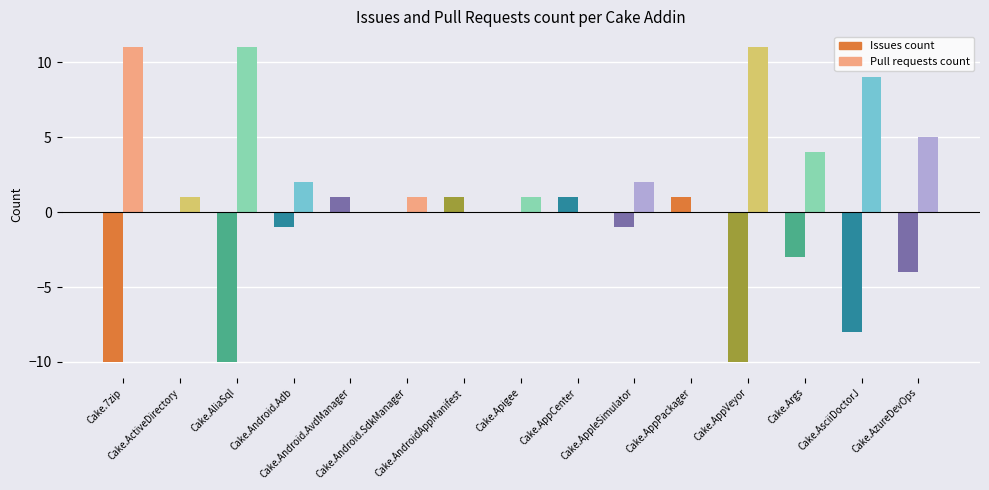

How many values in the Issues count series exceed -1?

7